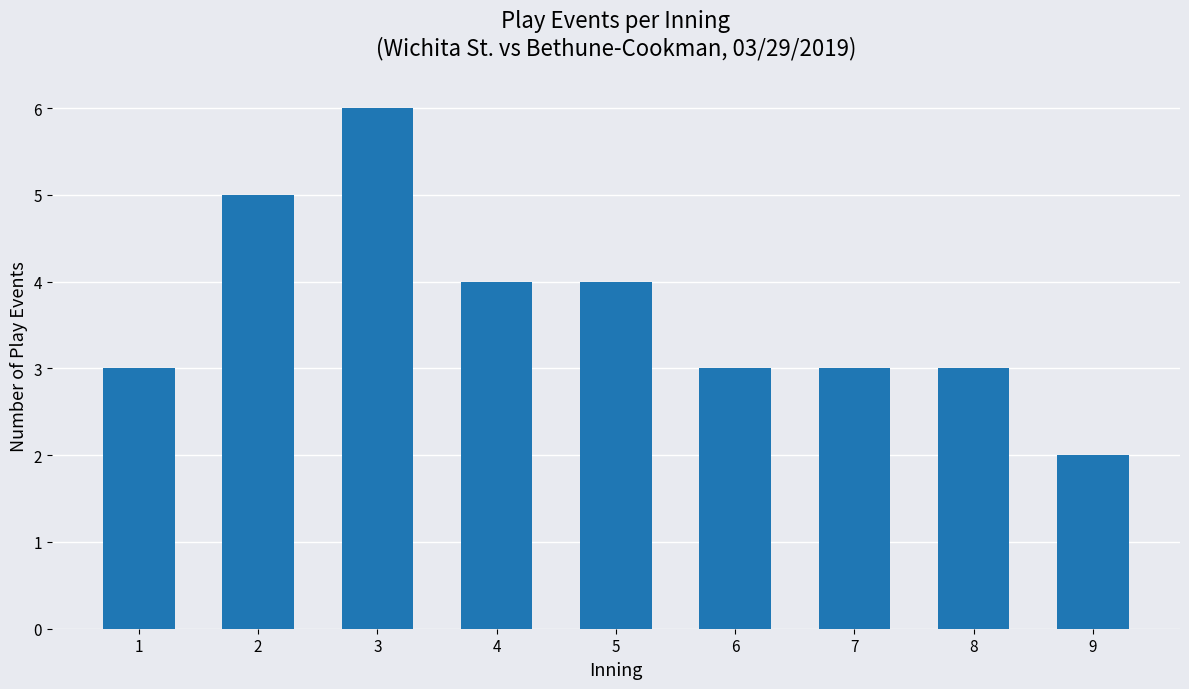

True or false: the data shows 2 at 7.

False